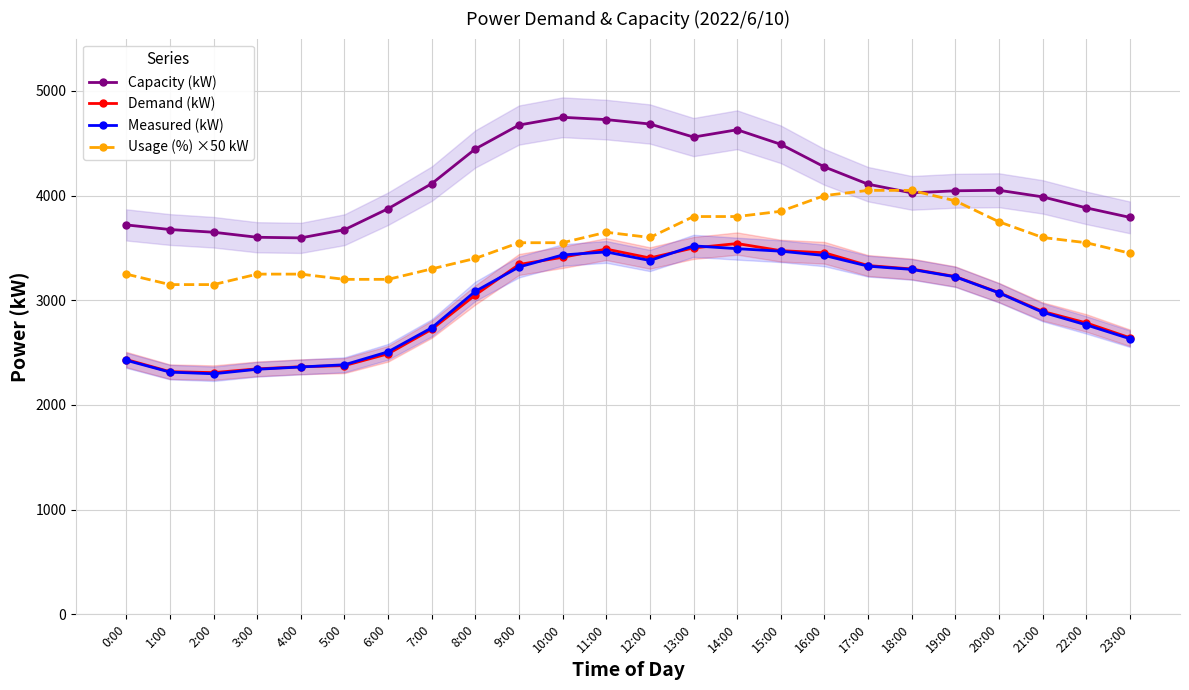

What is the difference between the highest and lowest values at 12:00?

1304